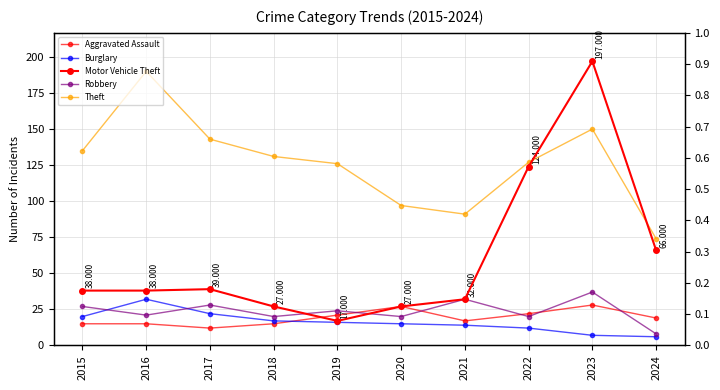

Is it true that Burglary equals 7 at 2022?

False